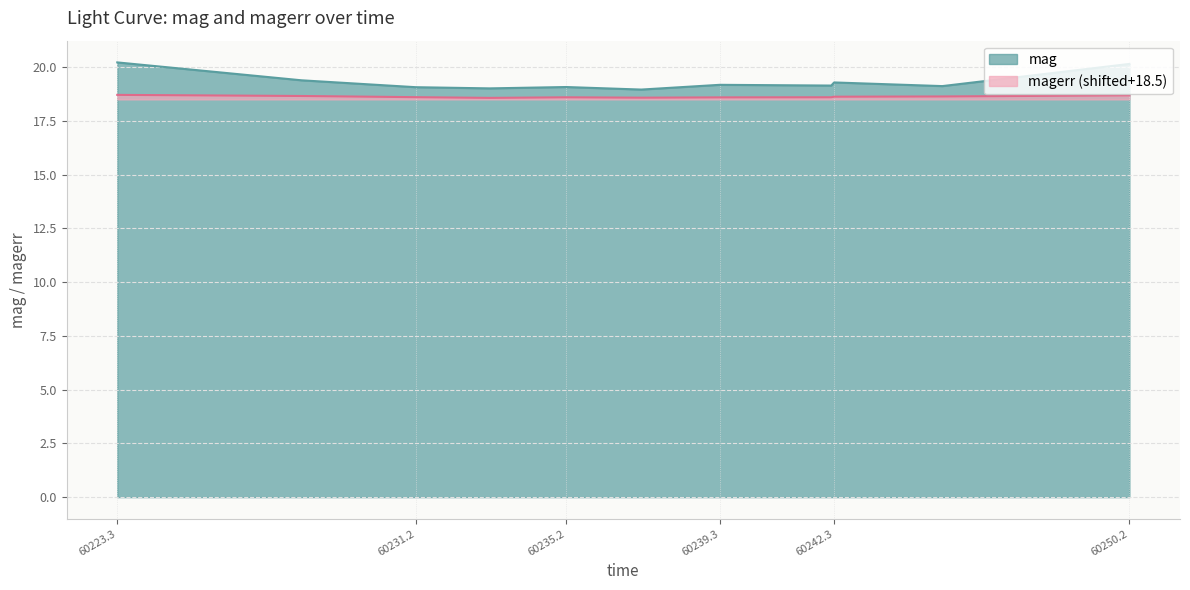

True or false: magerr and mag cross at least once.

False